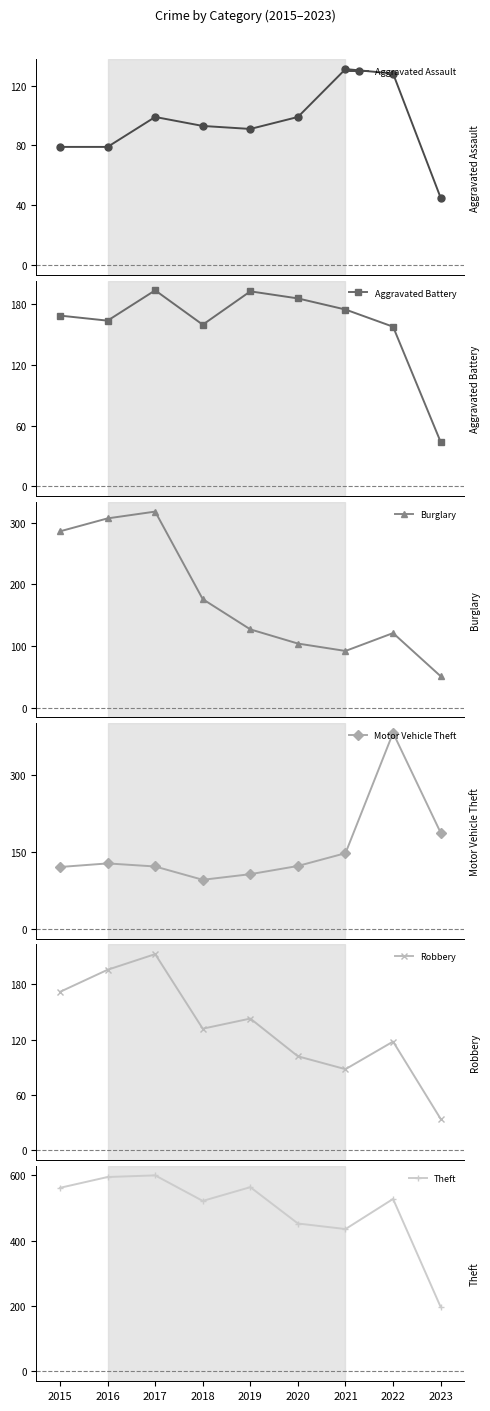

The Aggravated Battery series shows 169 at 2015. True or false?

True